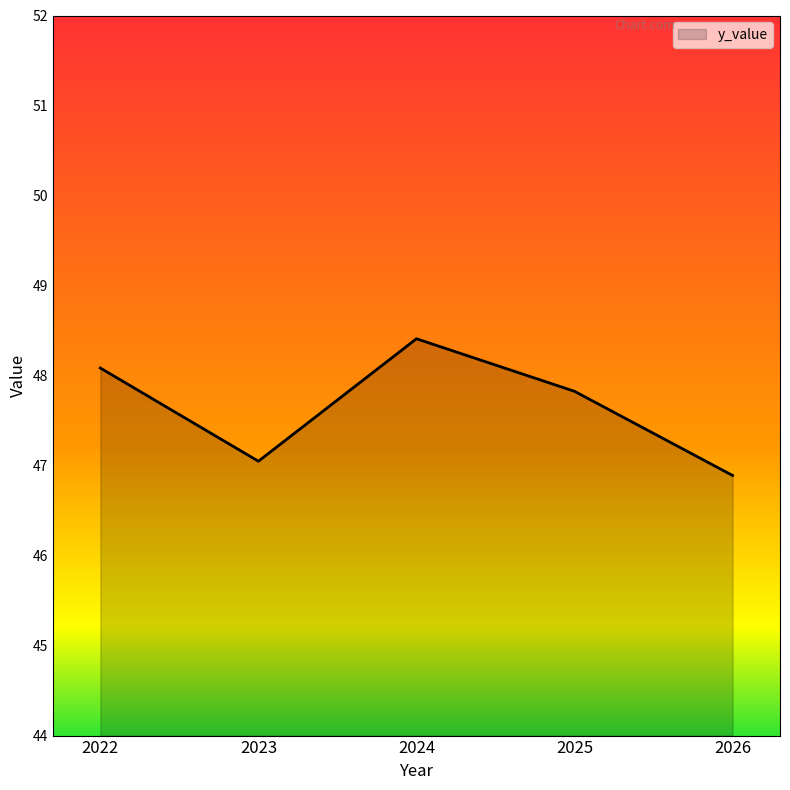

Between 2025 and 2024, which is larger?

2024